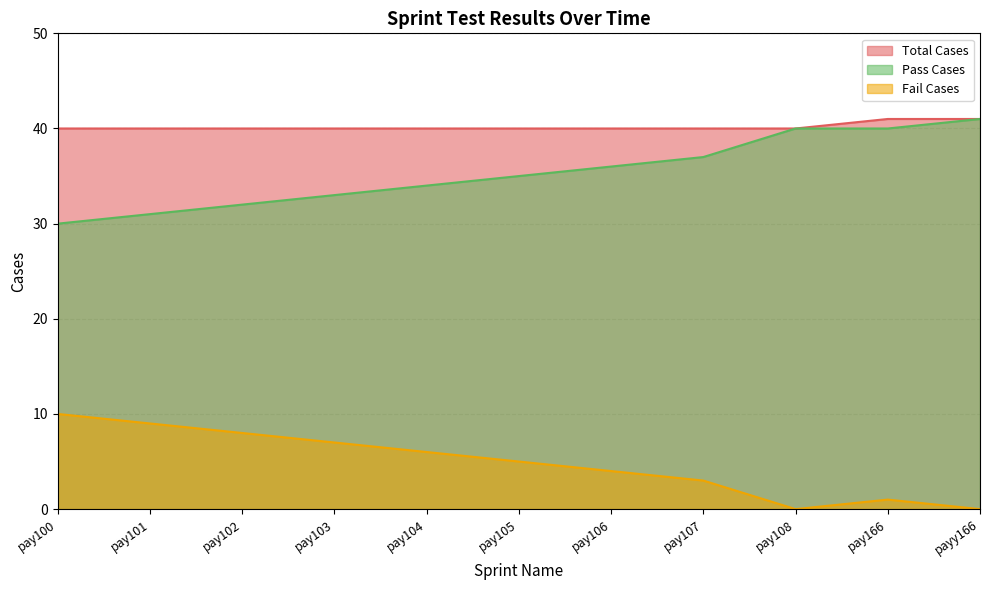

At which category does Fail Cases reach its first local peak?

pay166